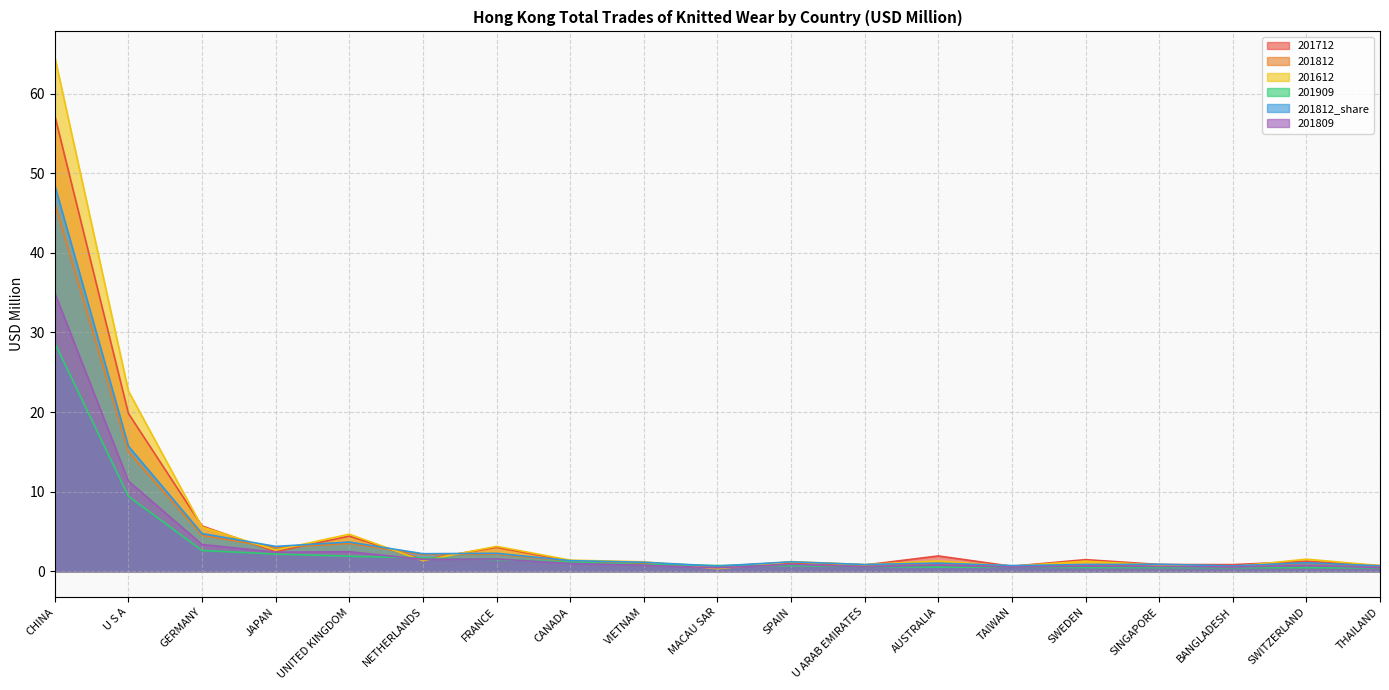

Where do 201812 and 201612 first cross each other?

GERMANY and JAPAN